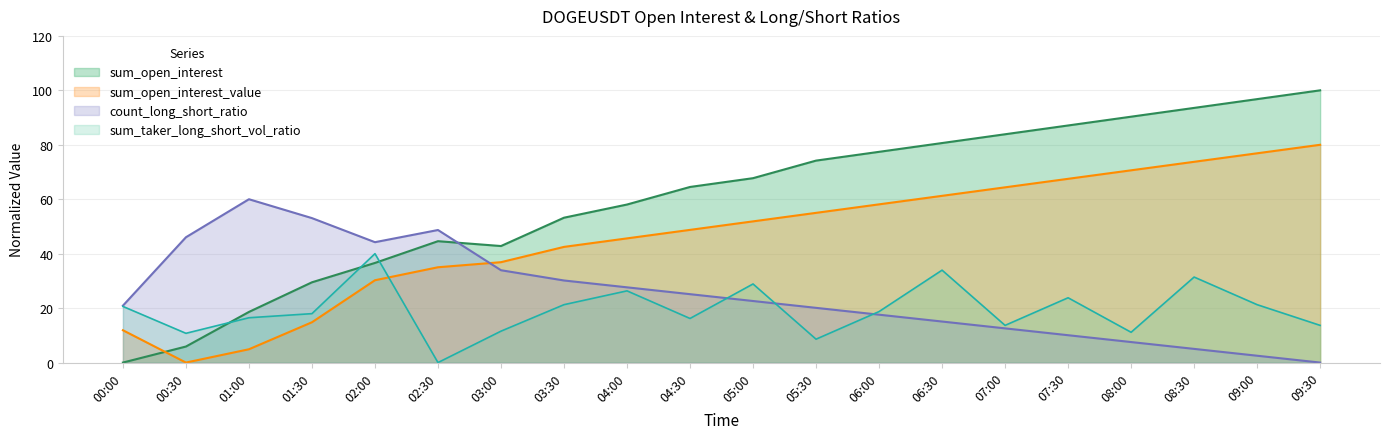

Which series has the widest spread of values?

sum_open_interest